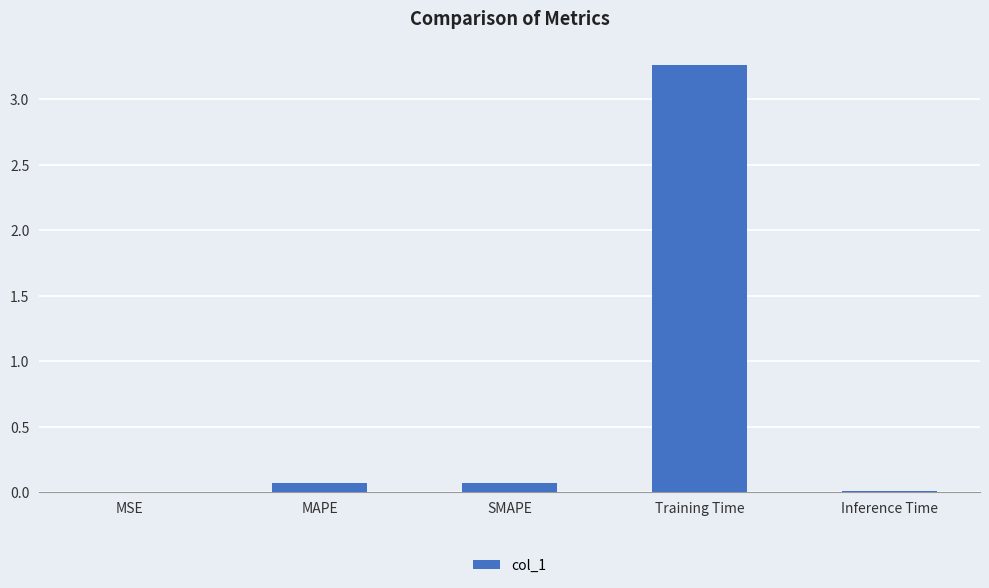

Is it true that the value at Inference Time is 0.0?

True